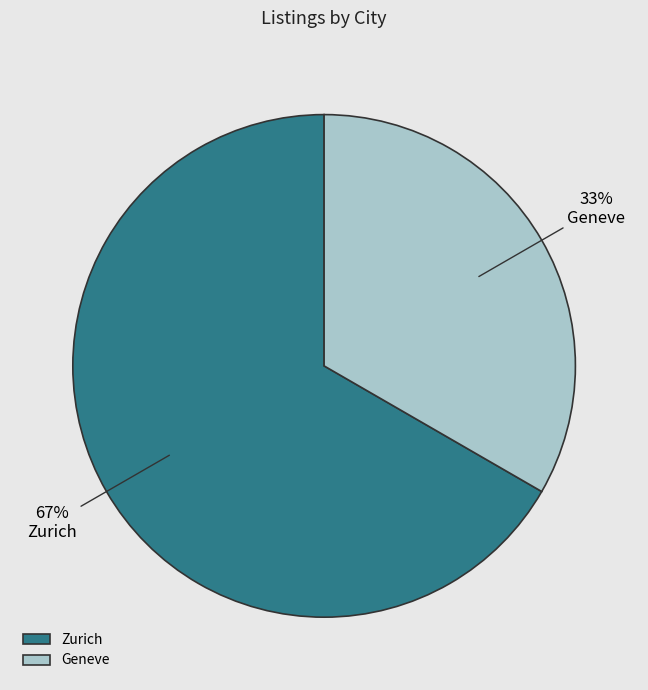

Do Zurich and Geneve together represent more than half of the pie?

Yes